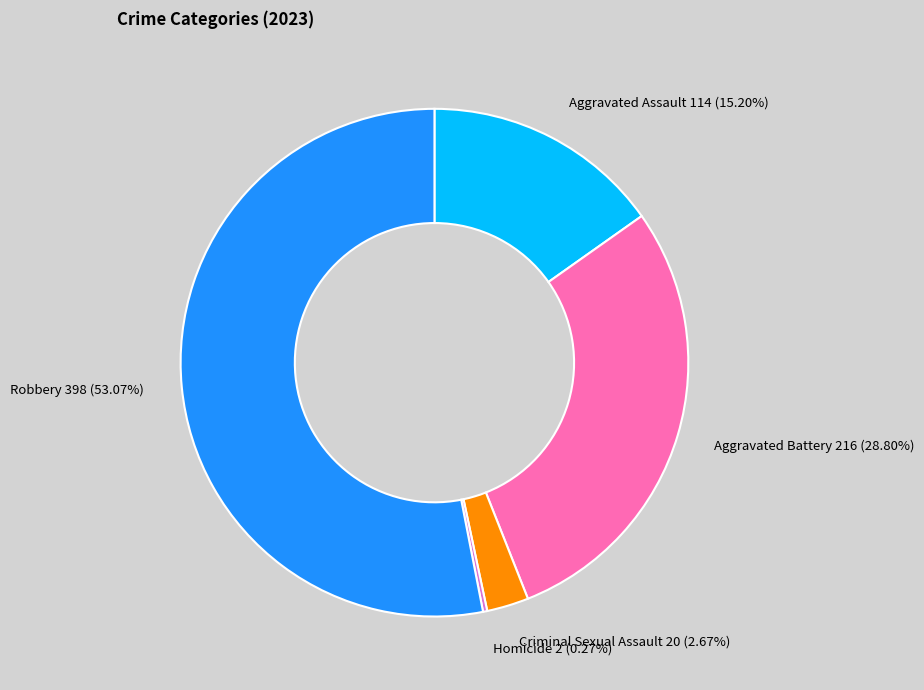

Is it true that Criminal Sexual Assault is 8% of the pie?

False